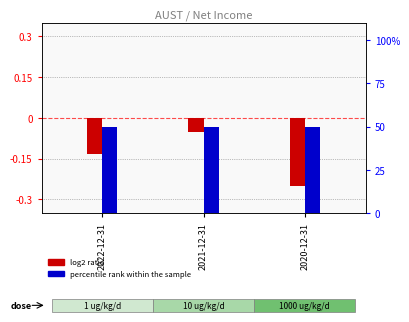

What is the minimum value for log2 ratio?

-0.2